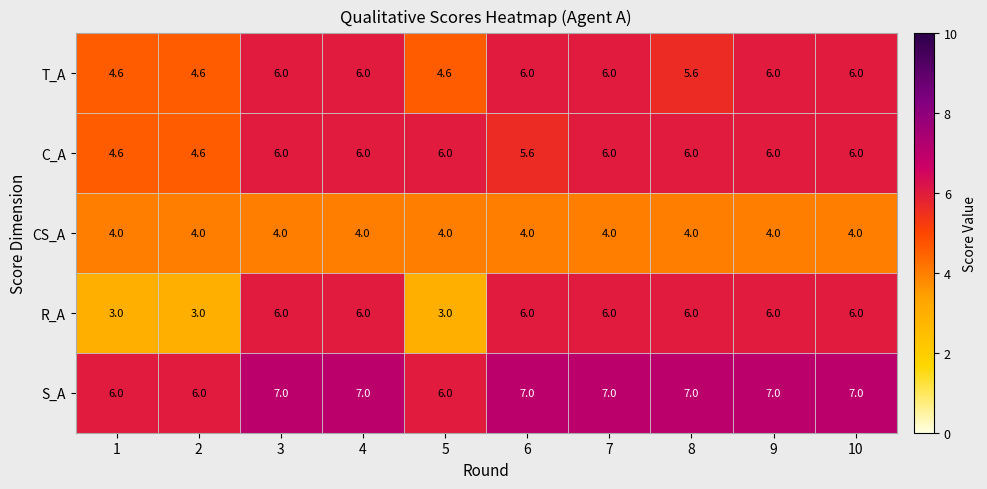

What is the minimum value for T_A?

4.6